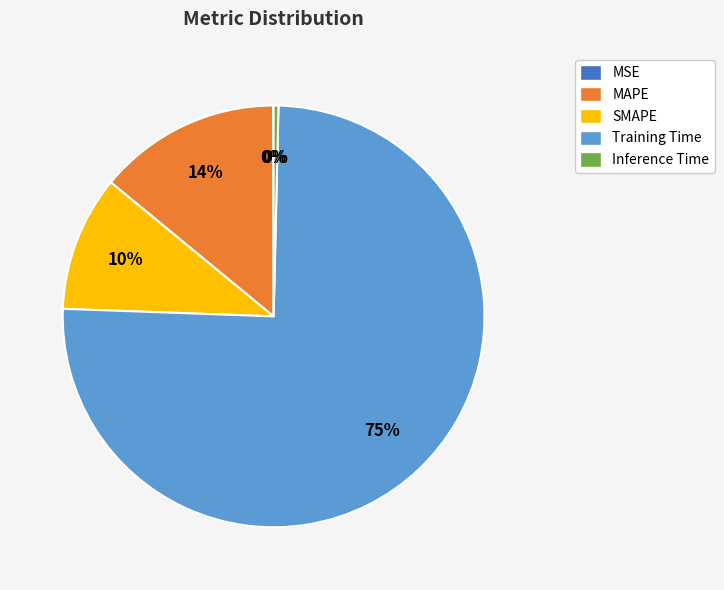

Which slice is the largest?

Training Time